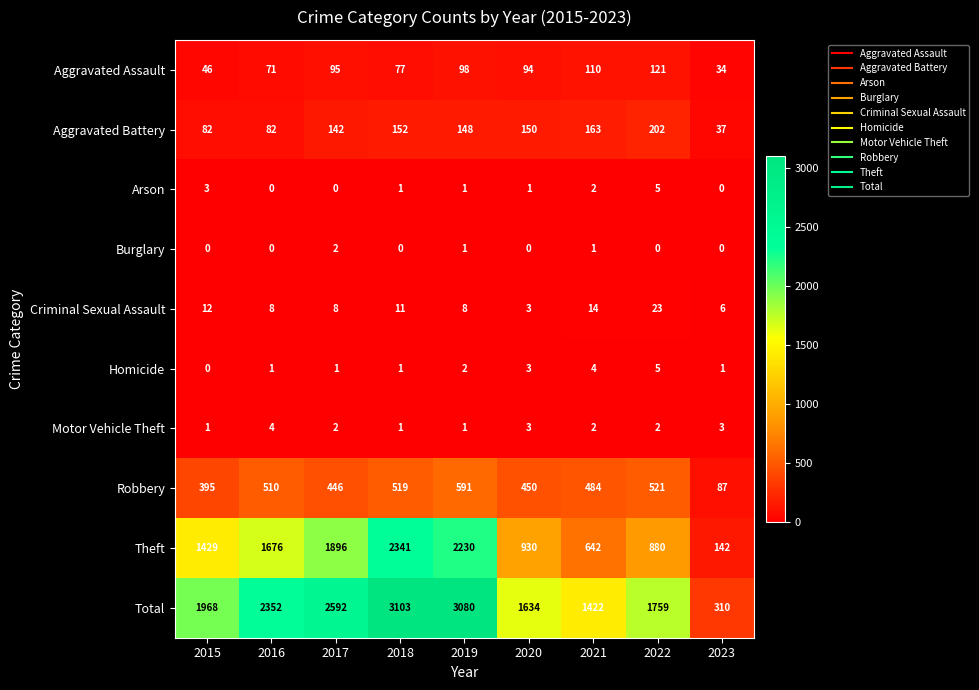

Where is Aggravated Battery nearest to the value 119?

2017